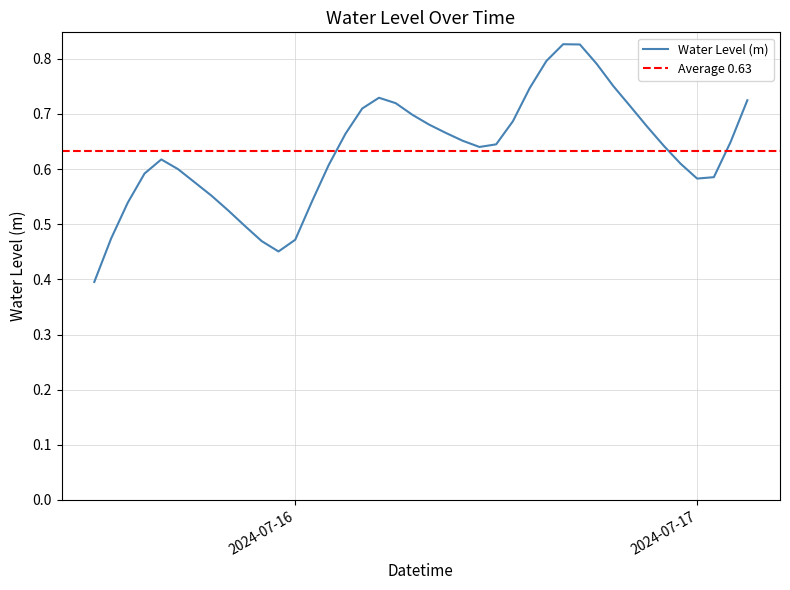

What is the lowest value of the Water Level (m) series?

0.4